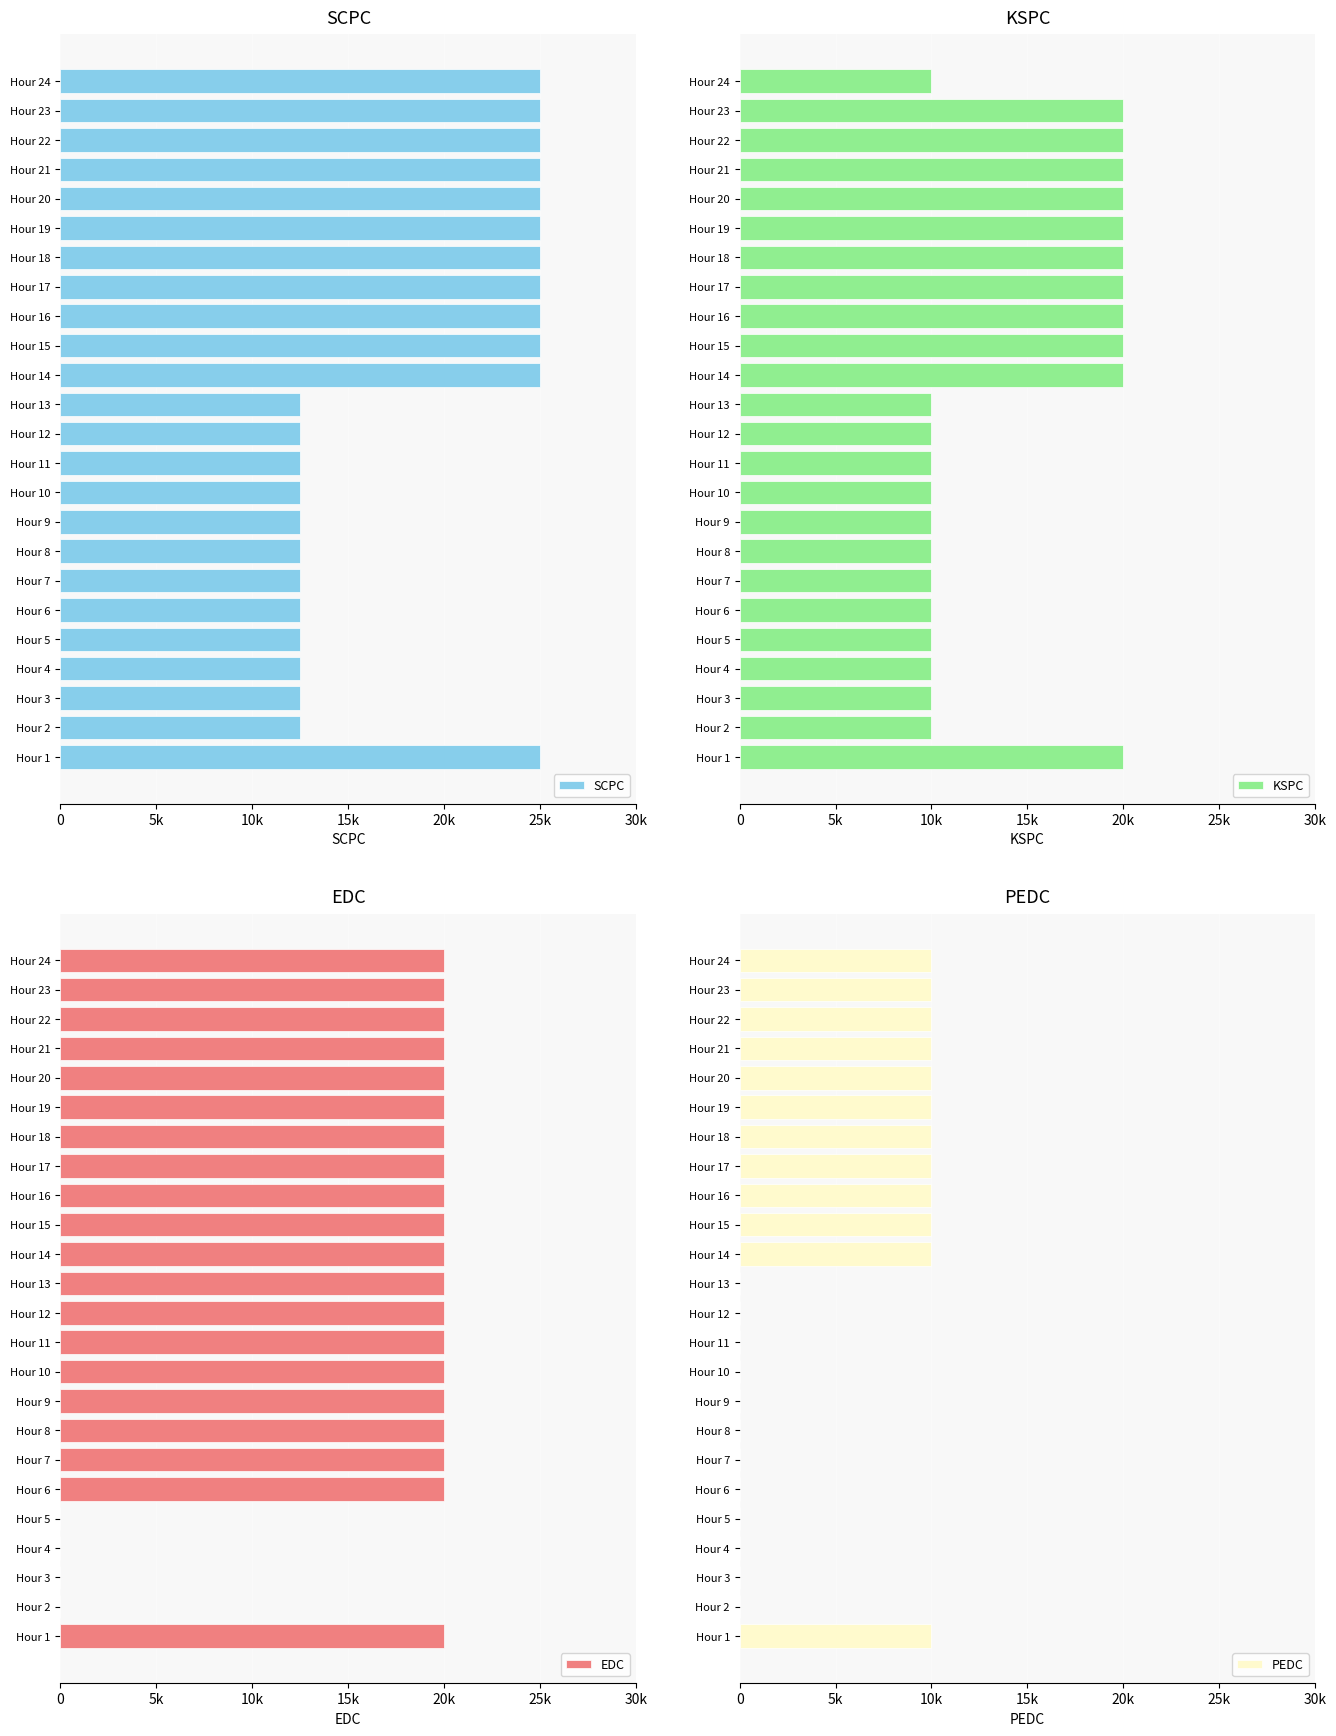

What is the value of the SCPC bar at the 22nd from the left?

25000